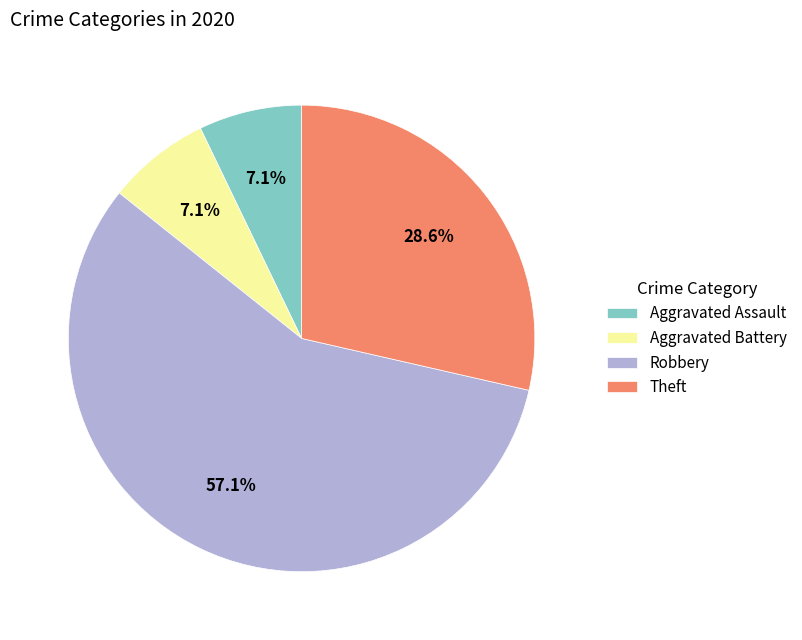

To the nearest percent, what is the combined percentage of Aggravated Assault and Theft?

36%